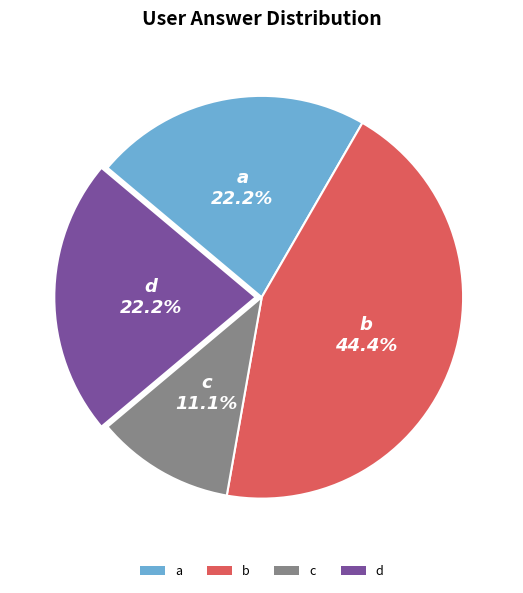

To the nearest percent, what is the average slice percentage?

25%